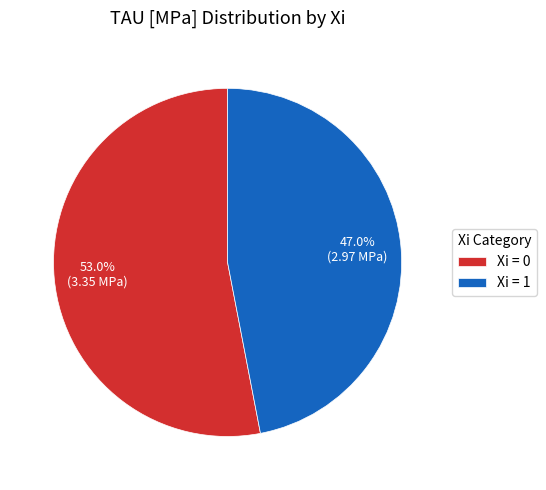

How many slices are in this pie chart?

2